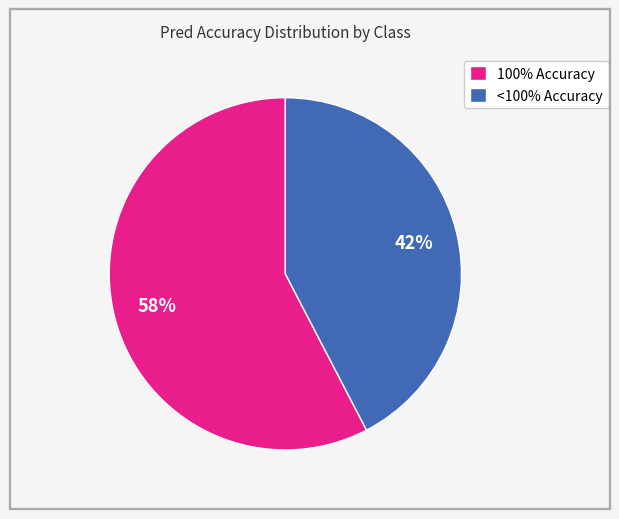

Count the number of slices in the pie.

2